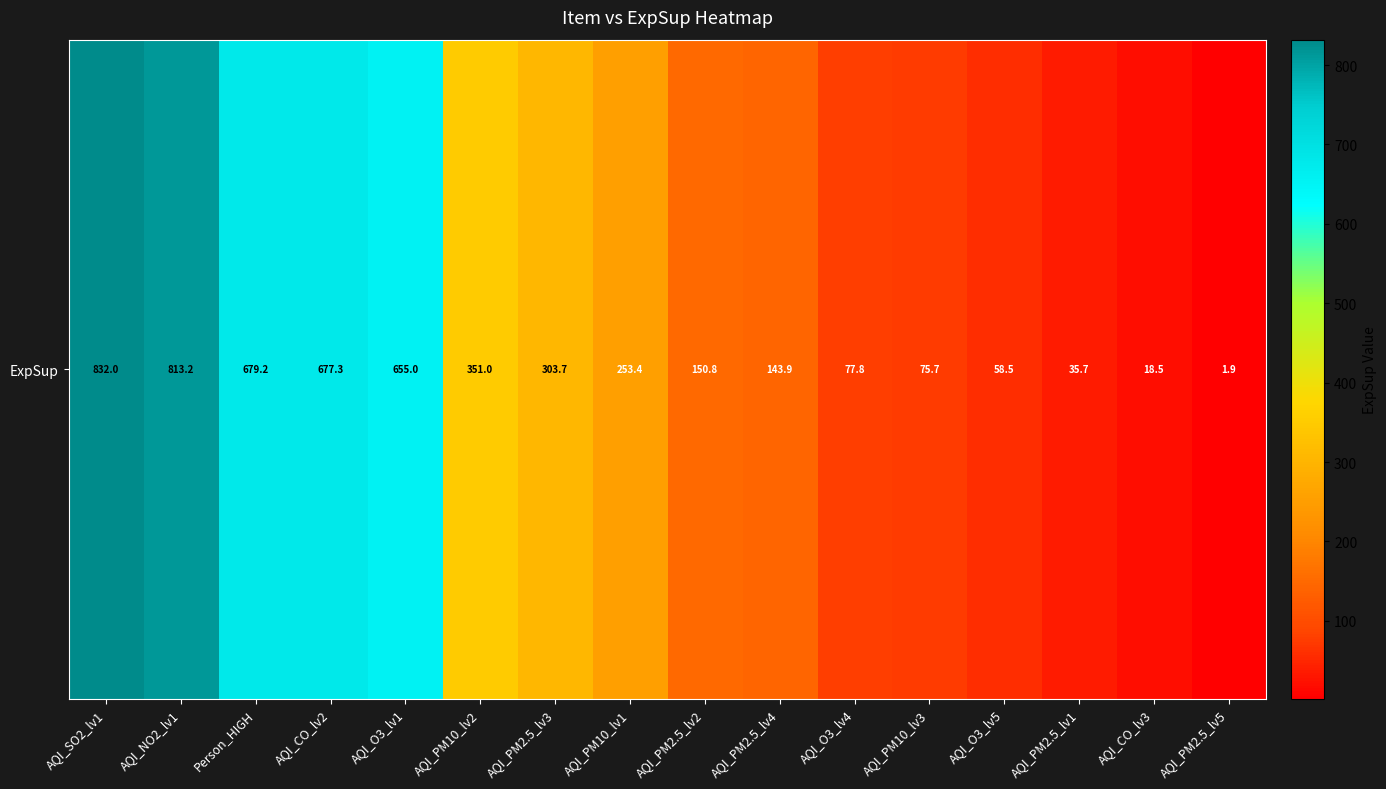

What is the sum of all values?

5127.7